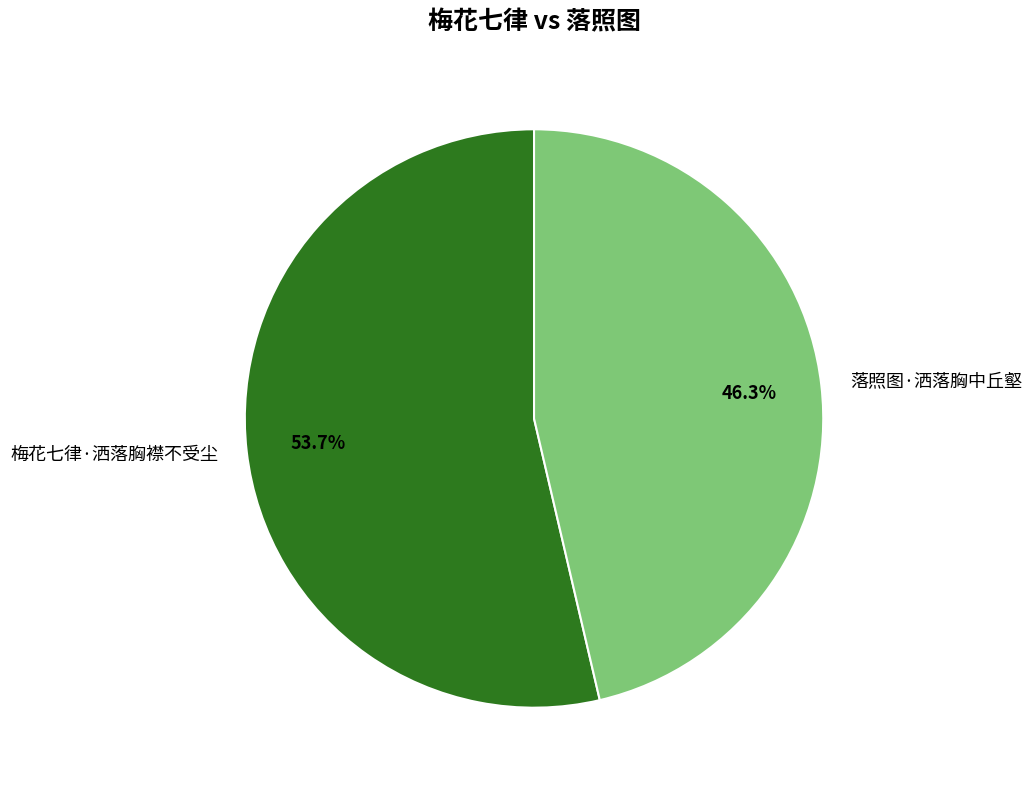

Which slice is the smallest?

落照图·洒落胸中丘壑